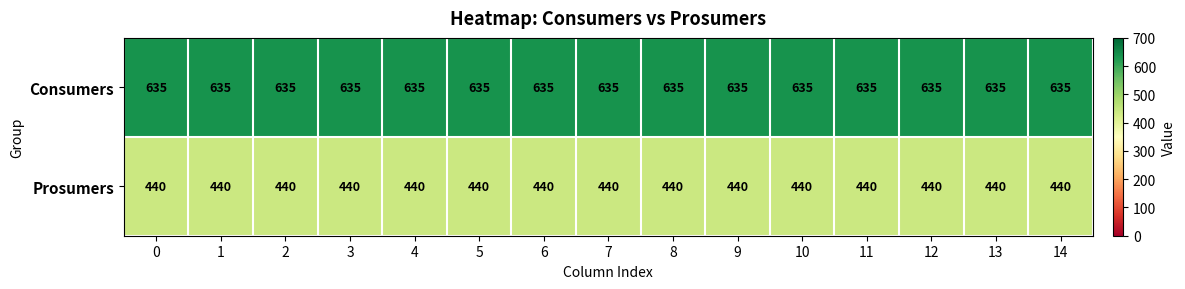

What is the difference between the highest and lowest values at 13?

195